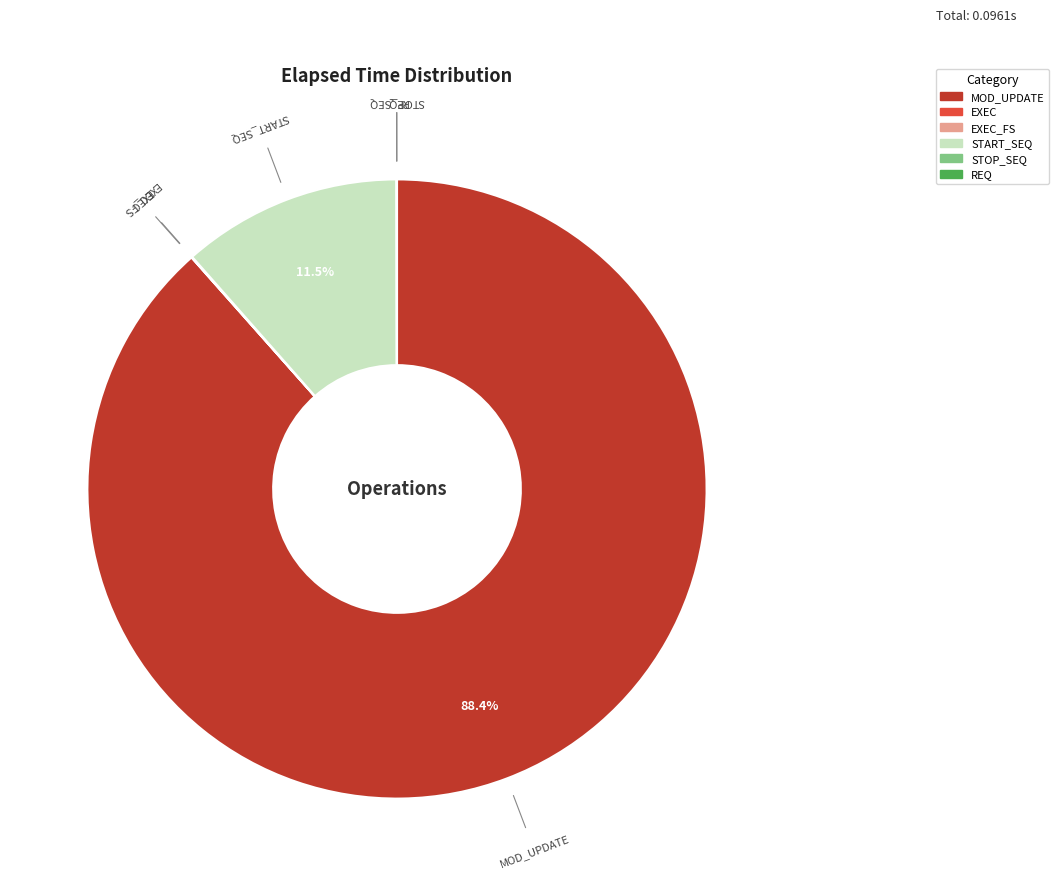

Is there a majority slice in this chart?

Yes